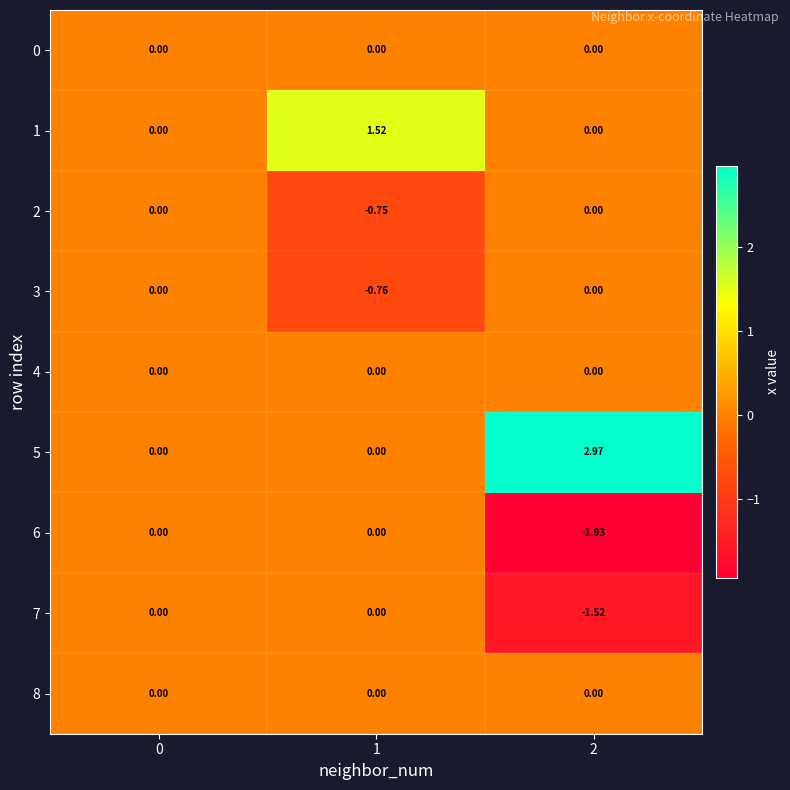

How many negative values does the 3 series have?

1